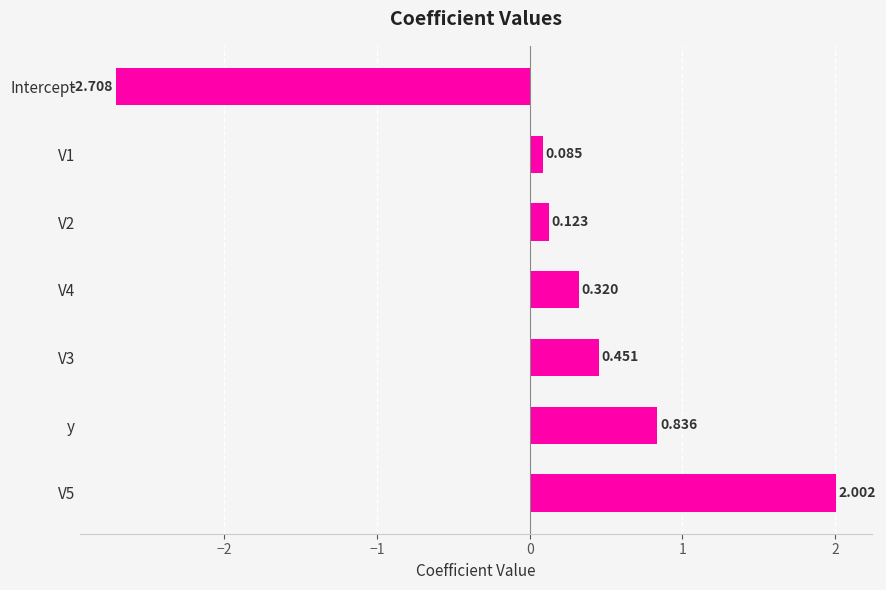

Which category has the lowest value across all series?

Intercept